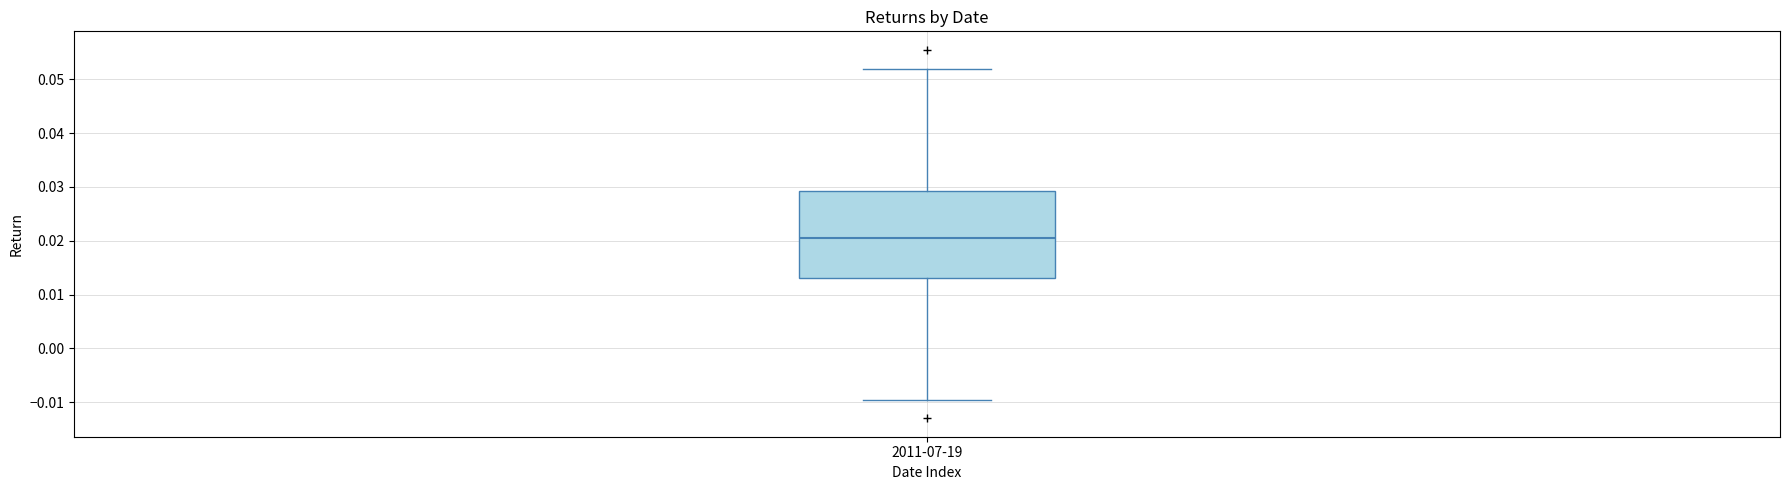

Where does the lower whisker of the box for 2011-07-19 end on the y-axis? The values are not printed on the chart, so give them approximately, as read against the axis.

-0.010